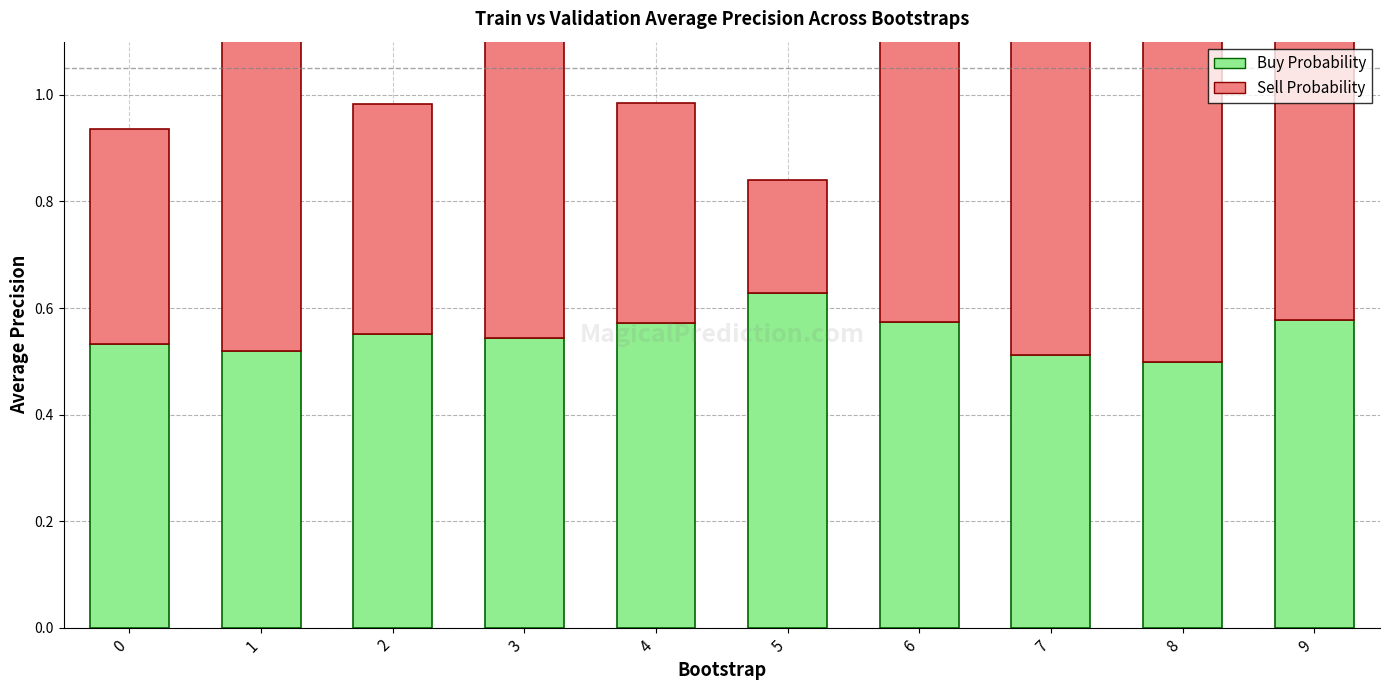

How many bars are there in total?

20